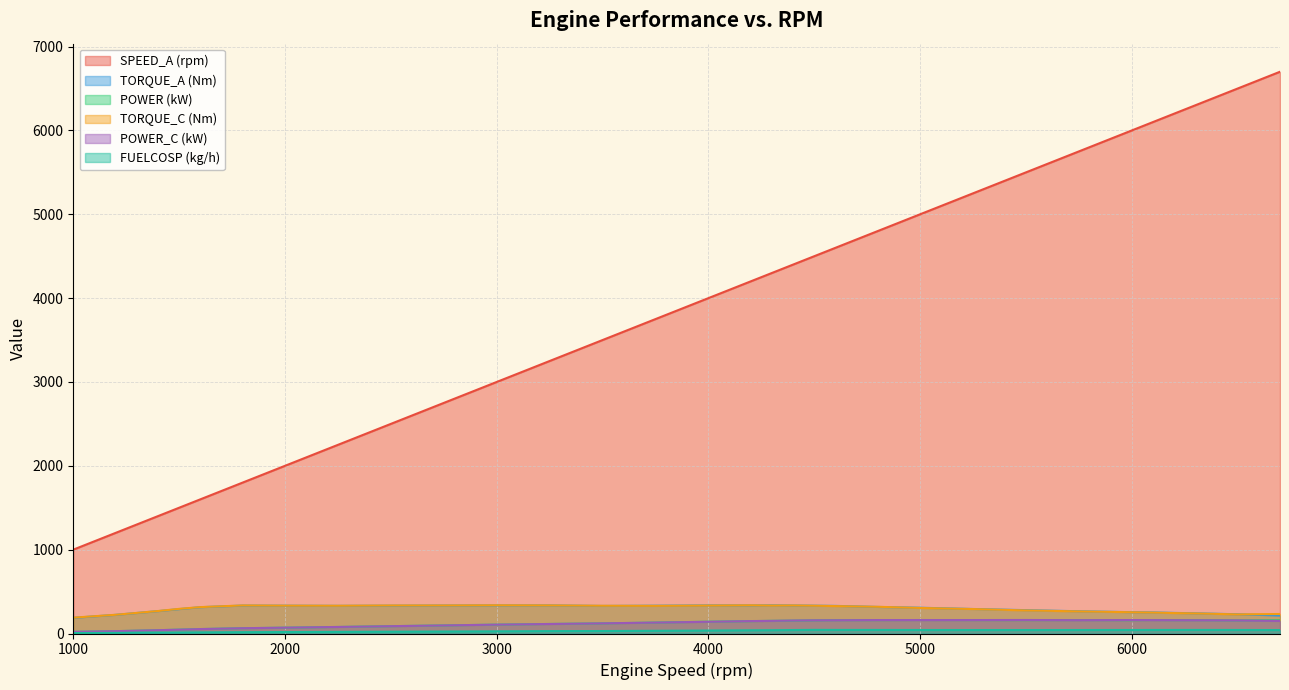

Where is TORQUE_C (Nm) nearest to the value 262?

5750